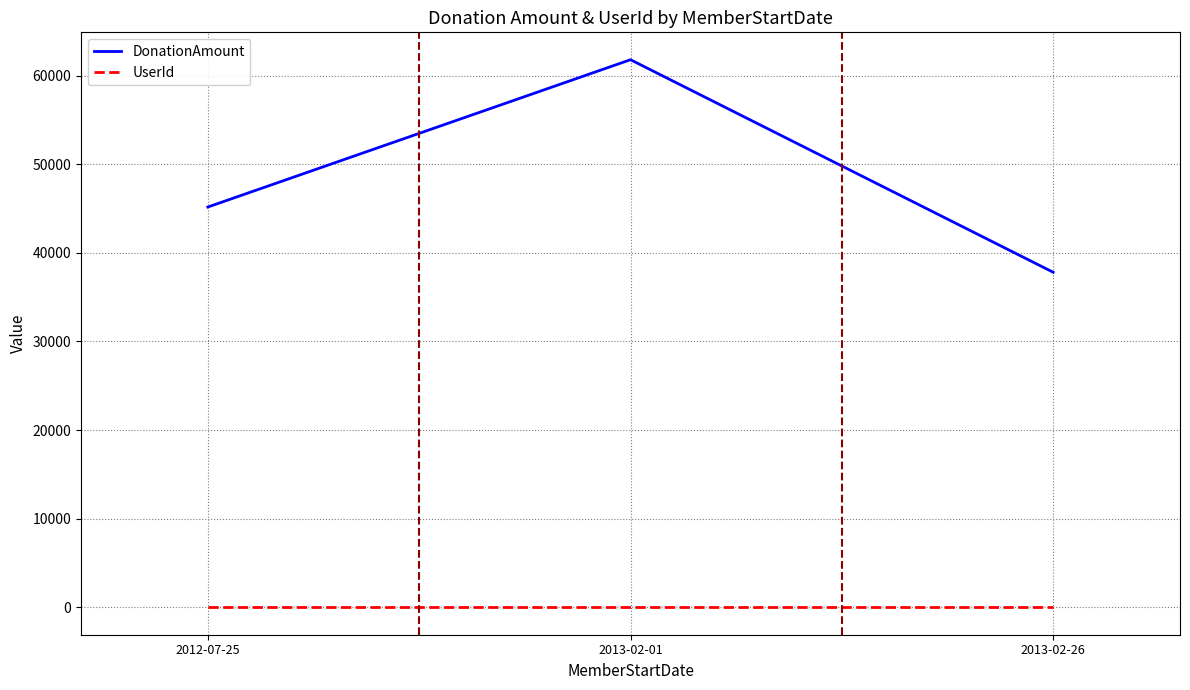

At 2013-02-26, list the series in order from largest to smallest.

DonationAmount, UserId